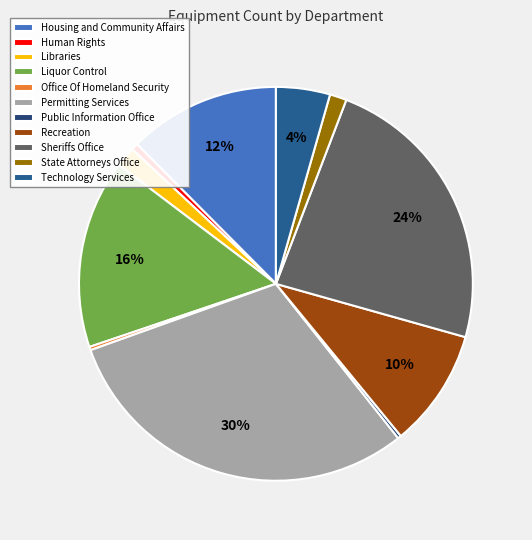

Rank the categories by value from highest to lowest.

Permitting Services, Sheriffs Office, Liquor Control, Housing and Community Affairs, Recreation, Technology Services, Libraries, State Attorneys Office, Human Rights, Office Of Homeland Security, Public Information Office